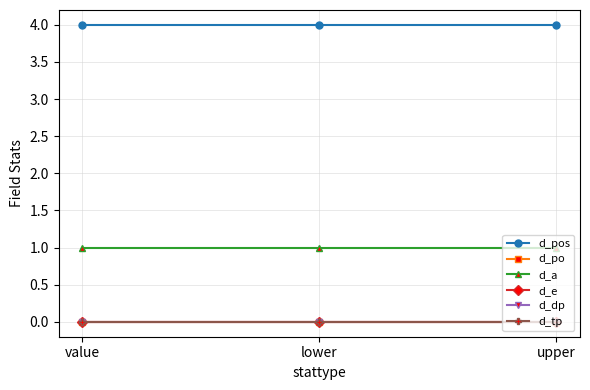

What position from the right is upper?

1